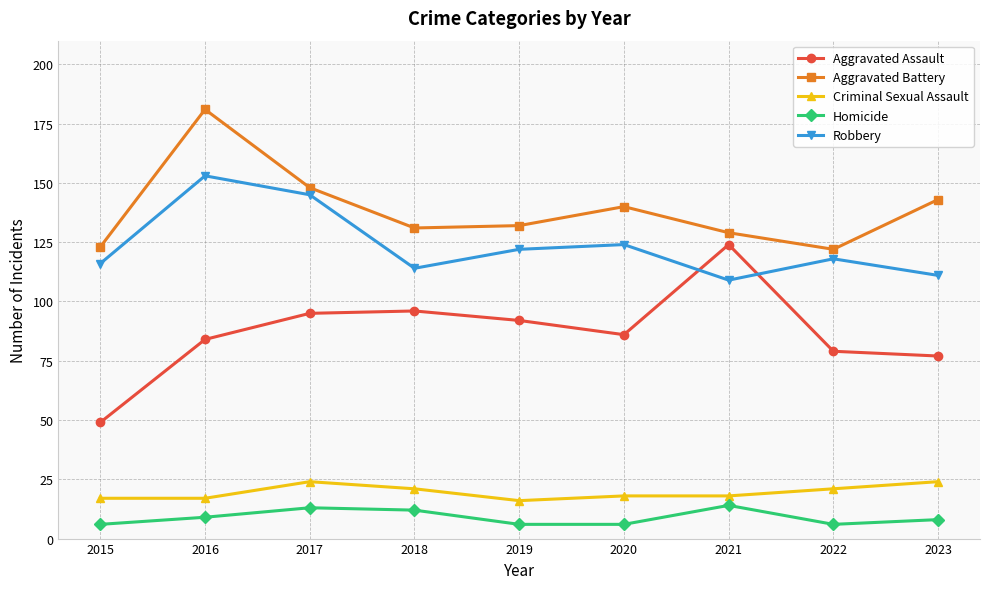

Which series changed the most between 2019 and 2021?

Aggravated Assault